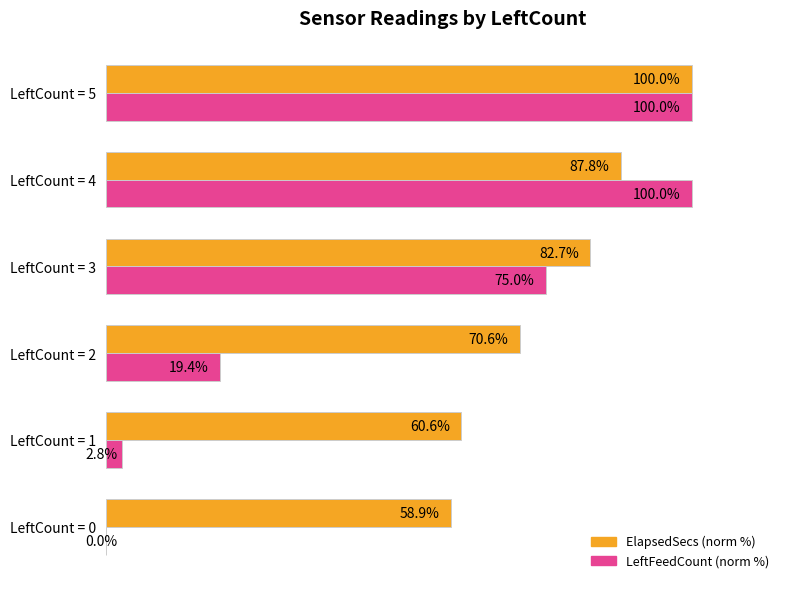

Which series changed the most between LeftCount = 2 and LeftCount = 5?

LeftFeedCount (norm %)